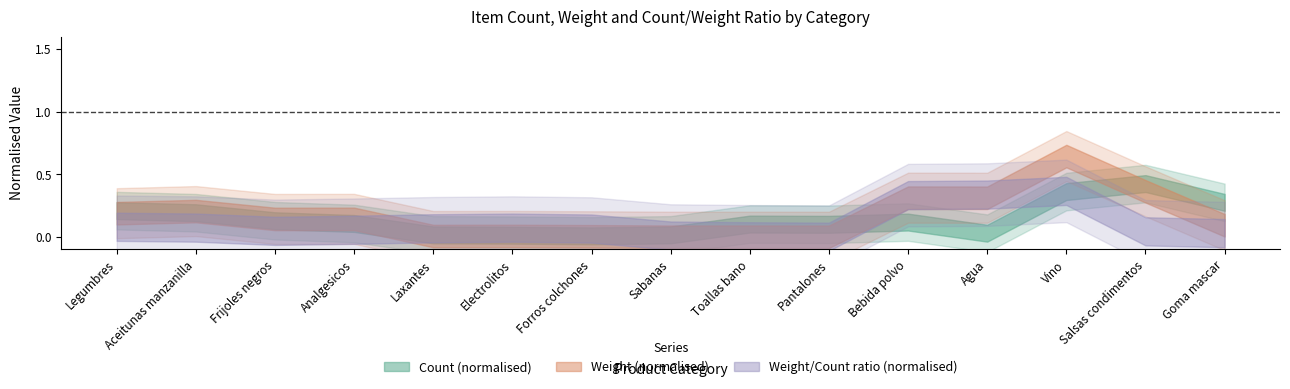

The count series shows 39.0 at 4. True or false?

False